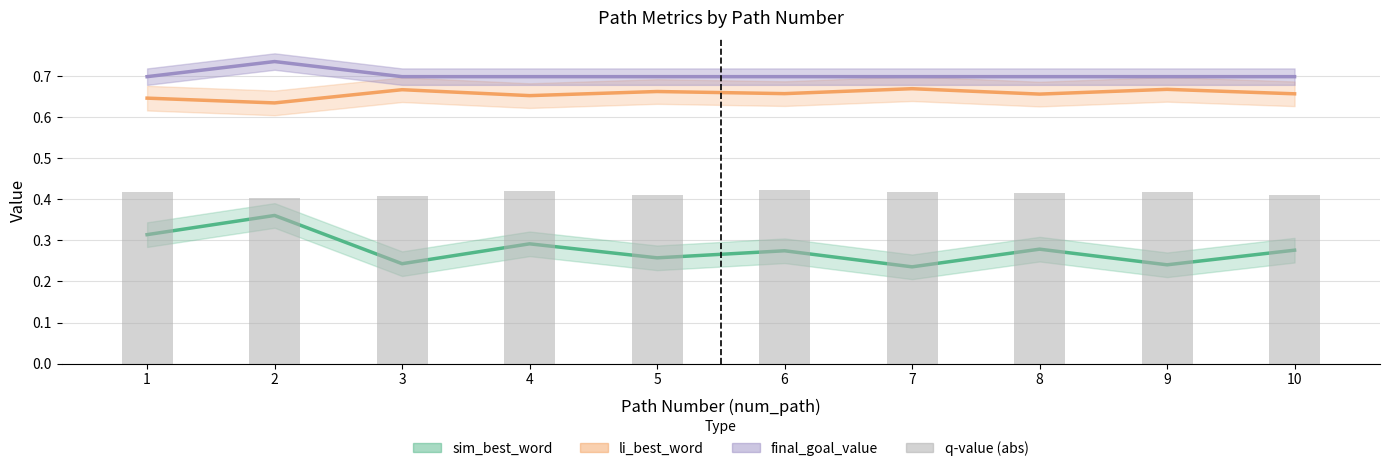

Are the bars horizontal?

No